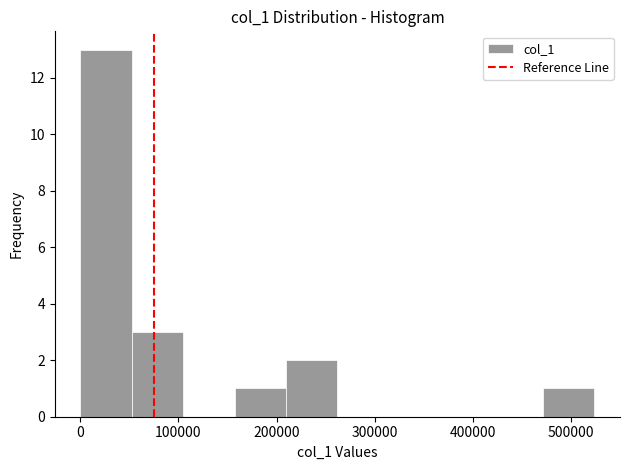

Reading left to right, transcribe this chart: for each bar, give the range it covers on the x-axis and its height. Neither the bar edges nor the heights are printed on the chart, so give them approximately, as read against the axes.

0 to 50000: 13
50000 to 100000: 3
100000 to 160000: 0
160000 to 210000: 1
210000 to 260000: 2
260000 to 310000: 0
310000 to 370000: 0
370000 to 420000: 0
420000 to 470000: 0
470000 to 520000: 1